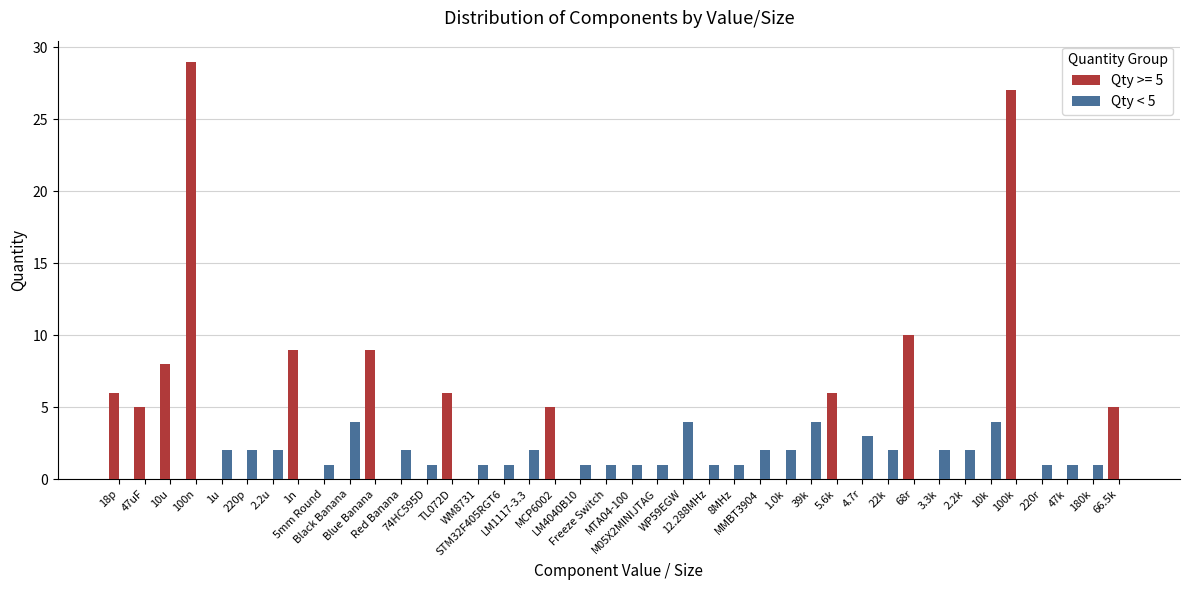

What is the greatest value displayed?

29